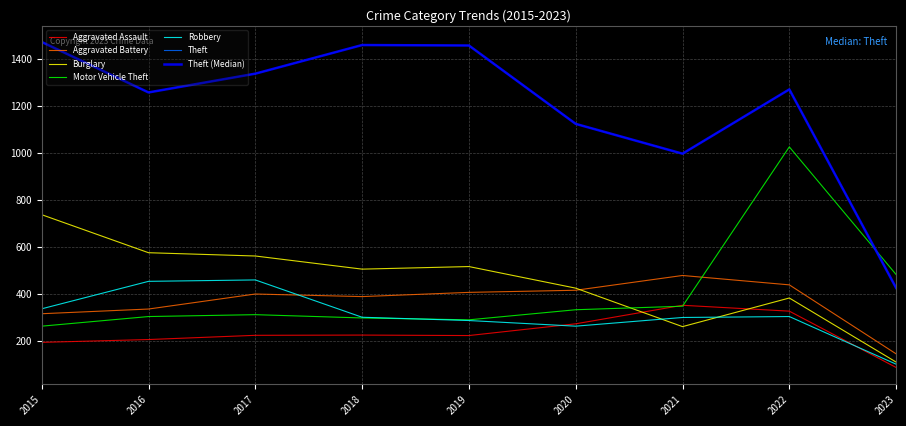

Reading left to right, list all the values displayed in this chart.

Aggravated Assault: 2015=194	2016=206	2017=224	2018=225	2019=223	2020=273	2021=352	2022=327	2023=87
Aggravated Battery: 2015=316	2016=336	2017=400	2018=389	2019=407	2020=416	2021=479	2022=439	2023=145
Burglary: 2015=738	2016=576	2017=562	2018=506	2019=517	2020=425	2021=261	2022=383	2023=110
Motor Vehicle Theft: 2015=263	2016=304	2017=312	2018=298	2019=290	2020=333	2021=348	2022=1027	2023=483
Robbery: 2015=337	2016=454	2017=460	2018=301	2019=287	2020=263	2021=300	2022=304	2023=101
Theft: 2015=1474	2016=1259	2017=1339	2018=1461	2019=1459	2020=1125	2021=998	2022=1272	2023=426